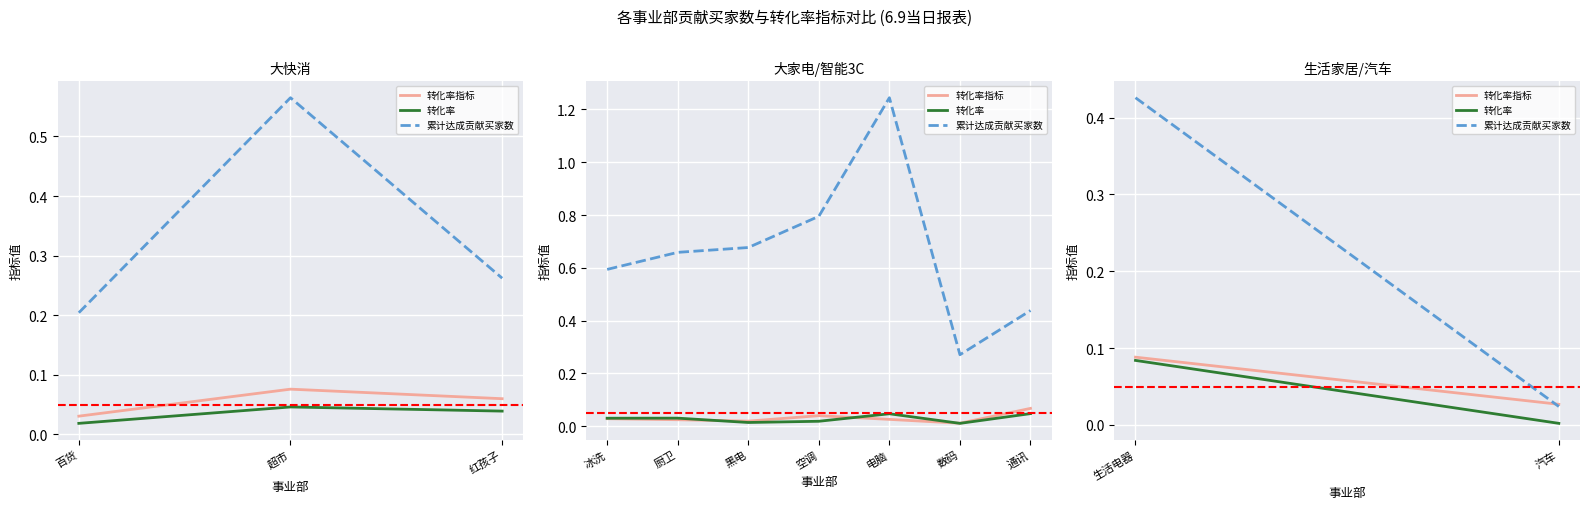

True or false: 转化率指标 has a value of 0.0 at 汽车.

False